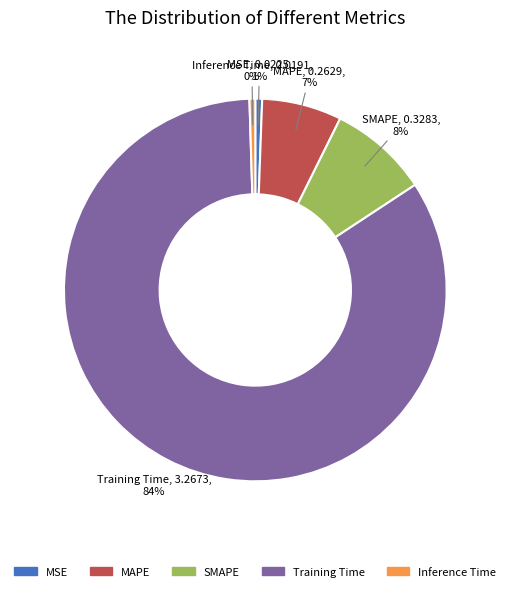

To the nearest percent, what percentage of the pie is Training Time?

84%